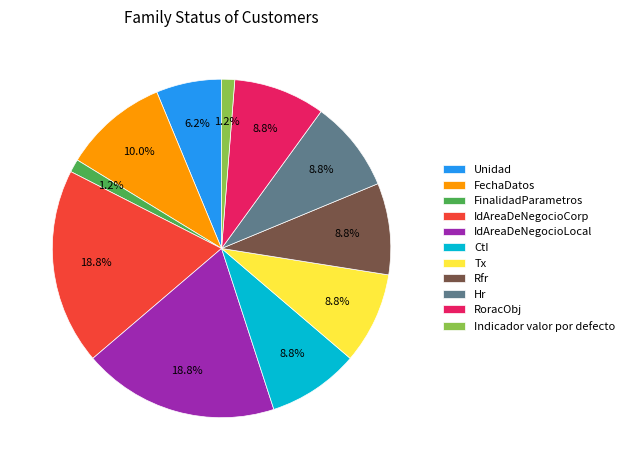

Is it true that CtI is 9% of the pie?

True